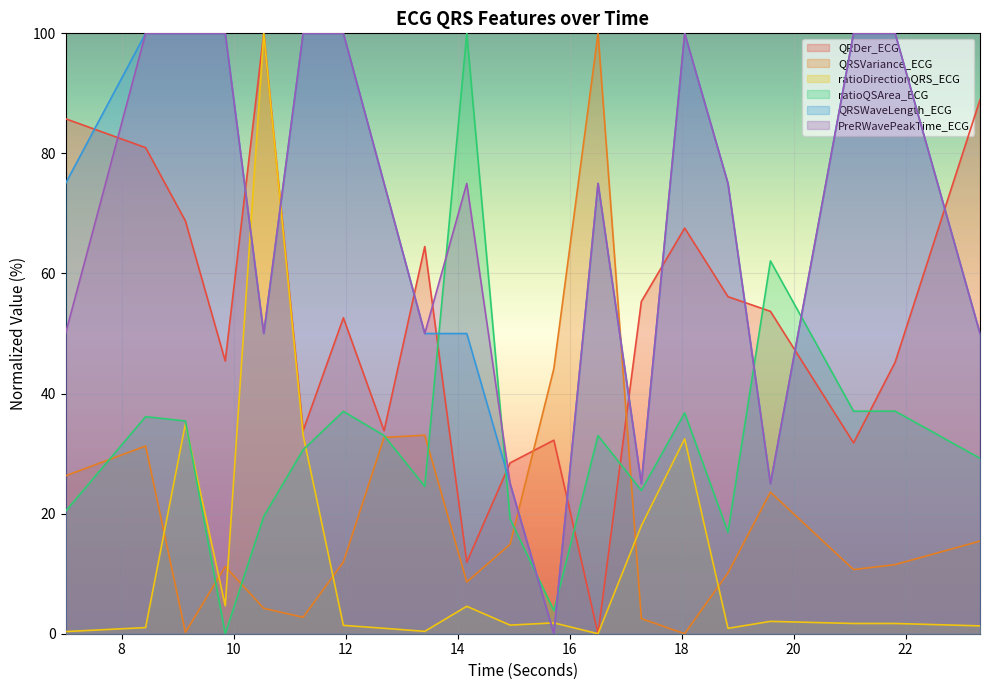

Between 13.4140625 and 11.9609375, which is larger?

13.4140625